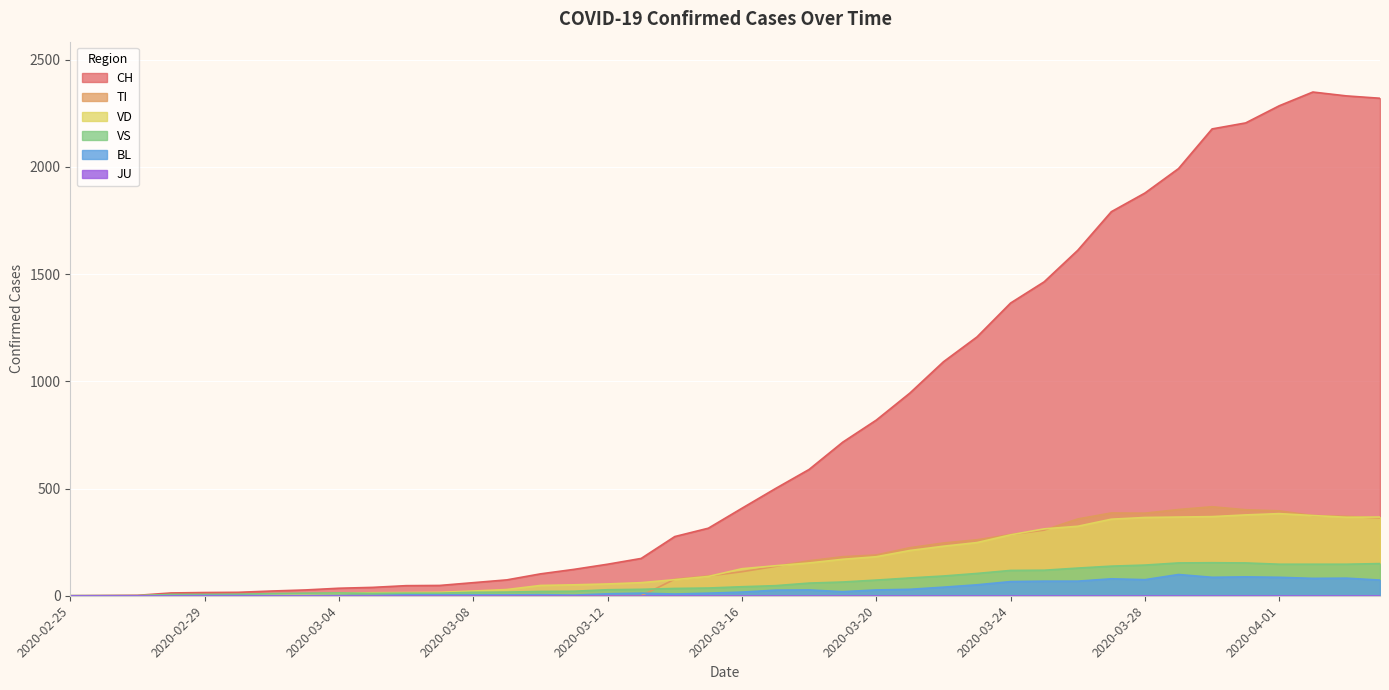

True or false: CH and BL intersect in this chart.

False